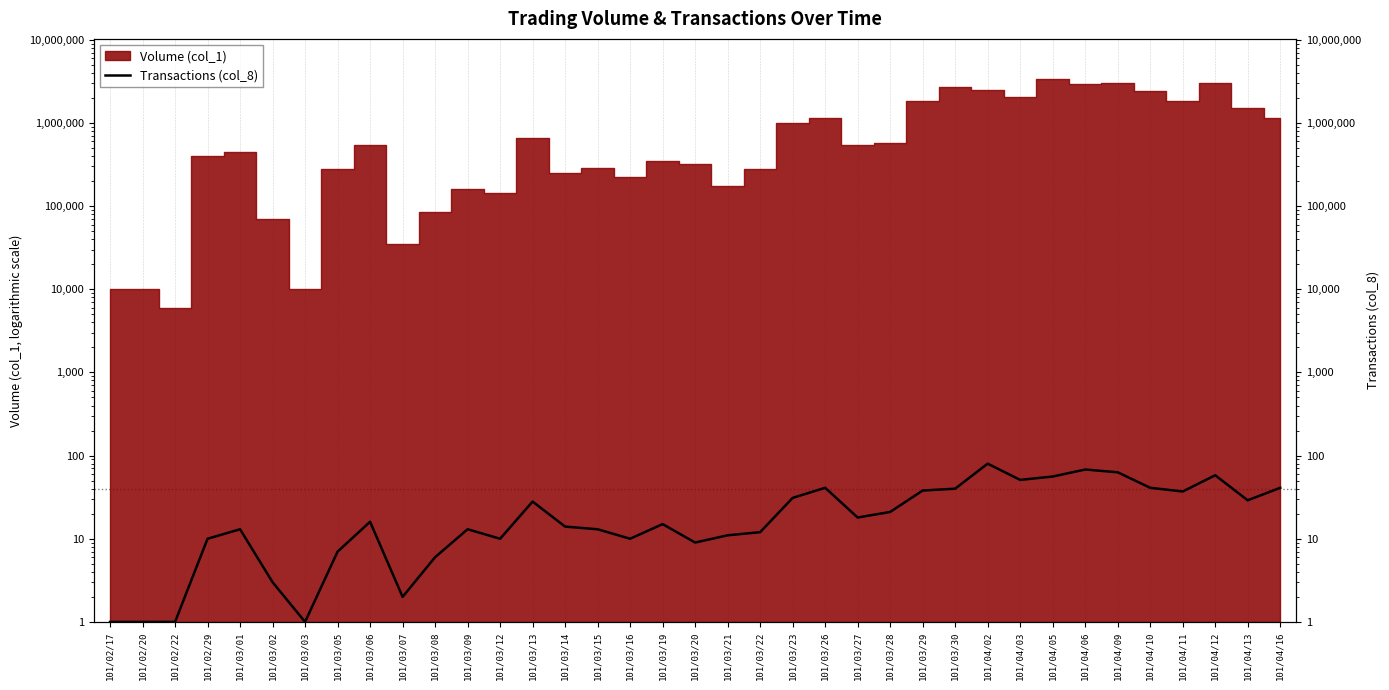

What is the minimum value shown in the chart?

1